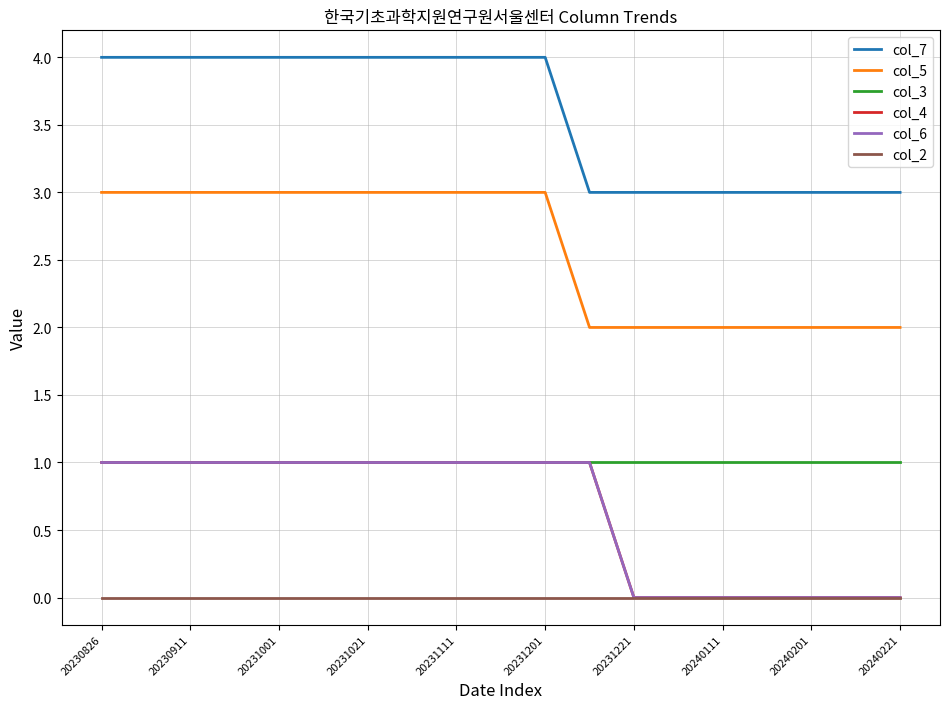

Does the chart display data point markers on the line(s)?

No